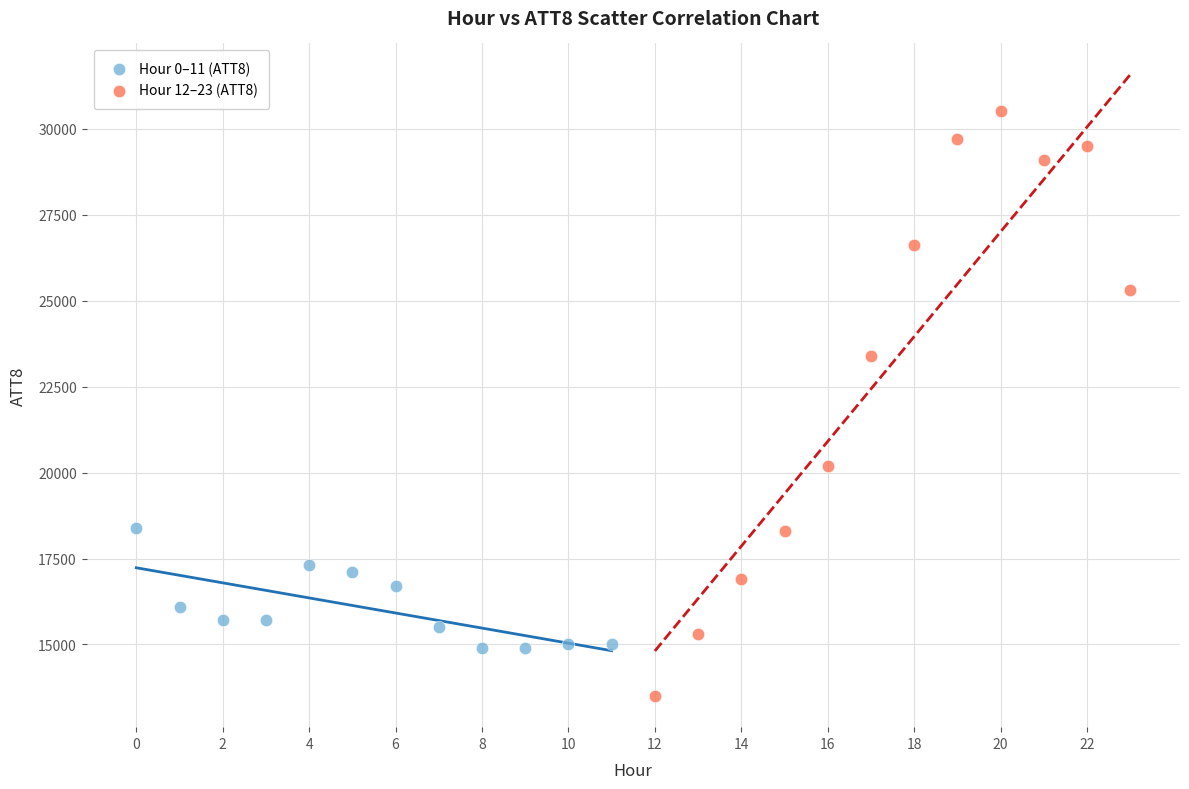

Which series has the largest Y range (max minus min)?

Hour 12–23 (ATT8)